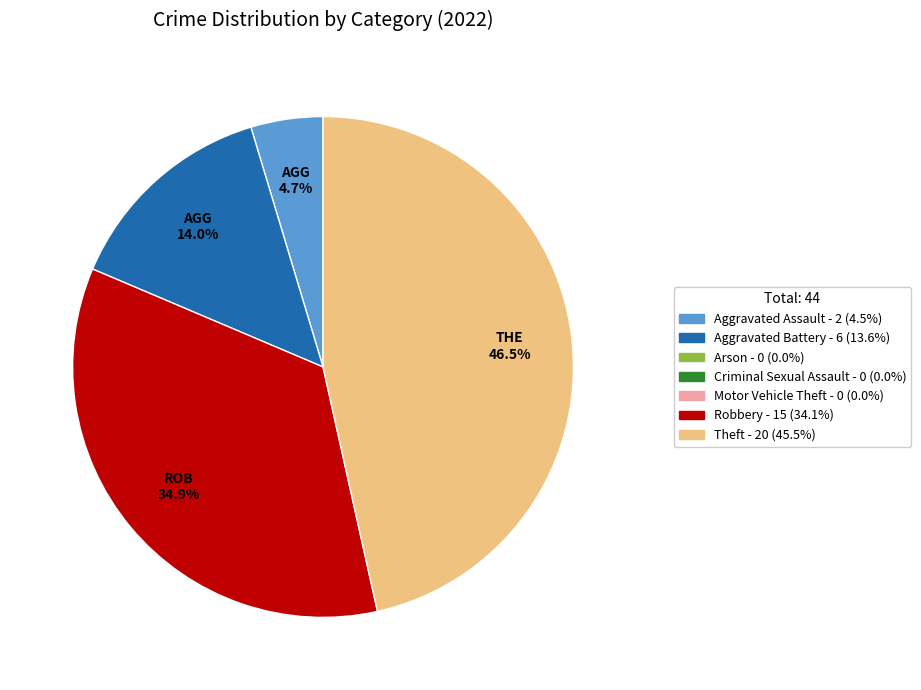

Is there any slice that represents more than half of the pie?

No